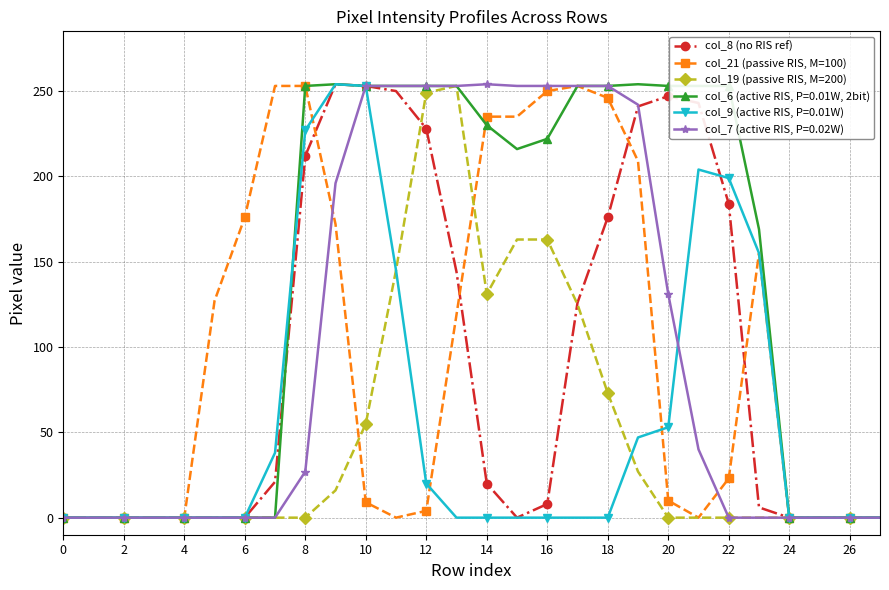

What is the difference between the second highest and minimum values in the col_8 (no RIS ref) series?

253